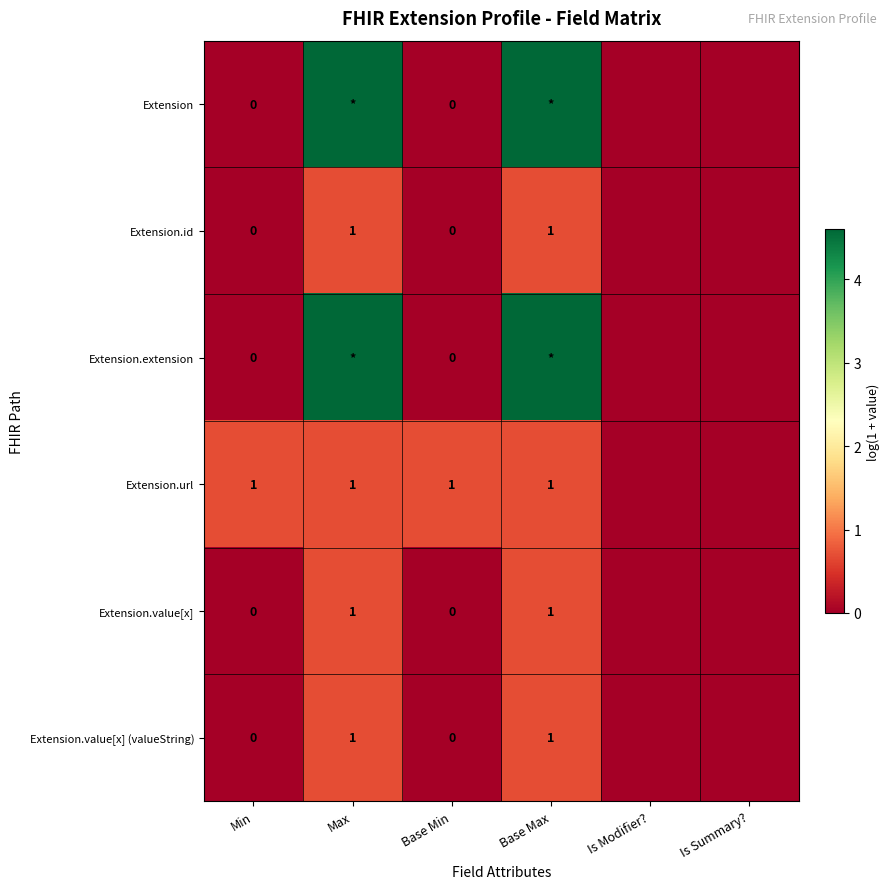

Which series has the widest spread of values?

Extension